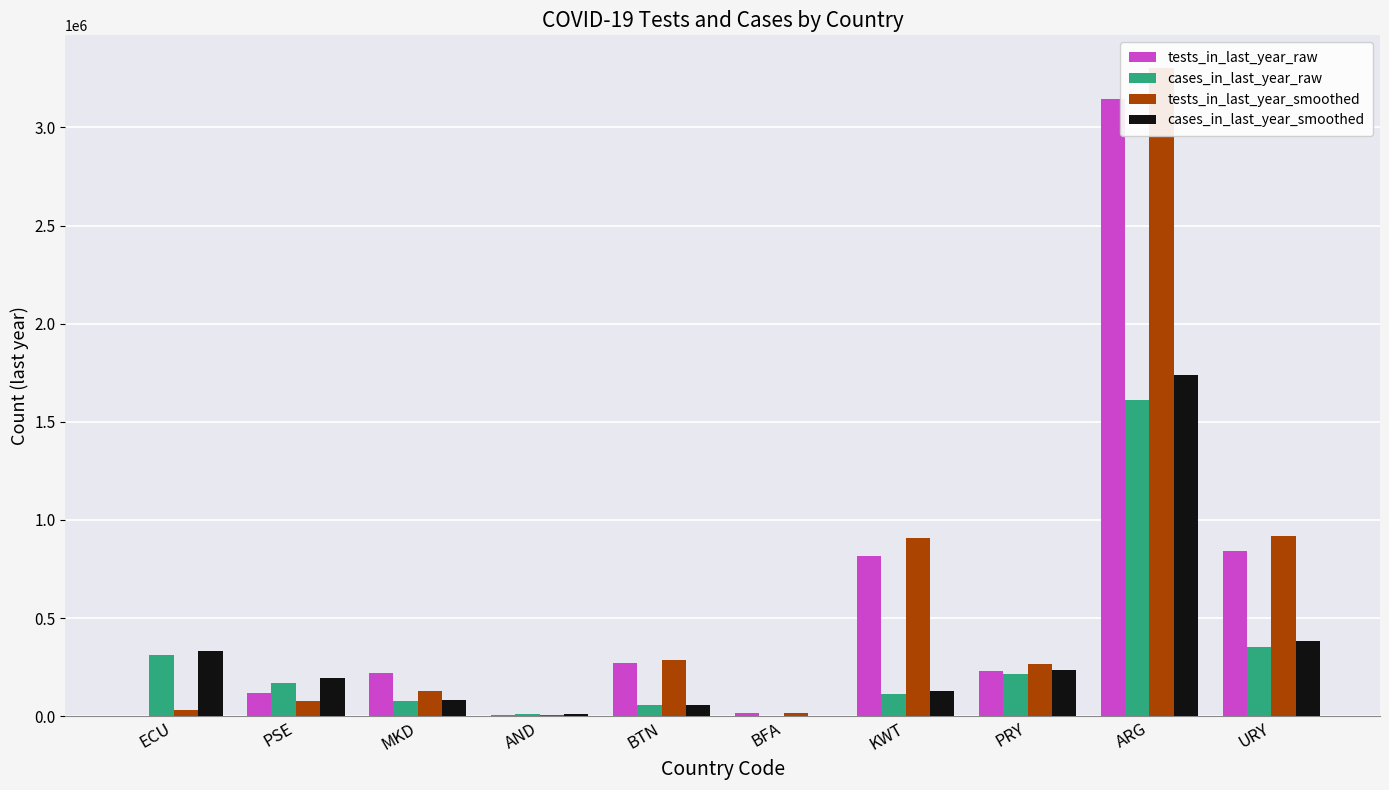

Reading left to right, what are all the values shown in this chart?

tests_in_last_year_raw: ECU=0	PSE=119543	MKD=221013	AND=5099	BTN=269708	BFA=15169	KWT=813889	PRY=231292	ARG=3146290	URY=843692
cases_in_last_year_raw: ECU=311942	PSE=168068	MKD=75660	AND=11881	BTN=57402	BFA=1376	KWT=110705	PRY=216938	ARG=1609357	URY=352832
tests_in_last_year_smoothed: ECU=32385	PSE=74715	MKD=127687	AND=4627	BTN=288469	BFA=15915	KWT=905402	PRY=266701	ARG=3304511	URY=916407
cases_in_last_year_smoothed: ECU=329952	PSE=193518	MKD=80152	AND=12296	BTN=58007	BFA=1422	KWT=129146	PRY=235674	ARG=1739646	URY=380536